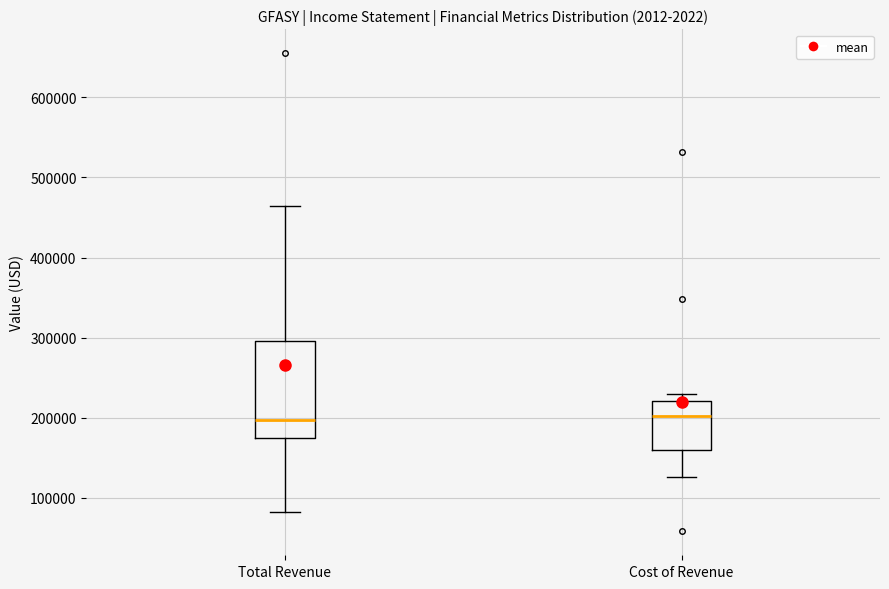

Reading left to right, transcribe this box plot: for each box, give where its median line is, the range the box spans, and where its two whiskers end, as read against the y-axis. The values are not printed on the chart, so give them approximately, as read against the axis.

Total Revenue: median 200000, box 180000 to 300000, whiskers 80000 to 460000
Cost of Revenue: median 200000, box 160000 to 220000, whiskers 130000 to 230000